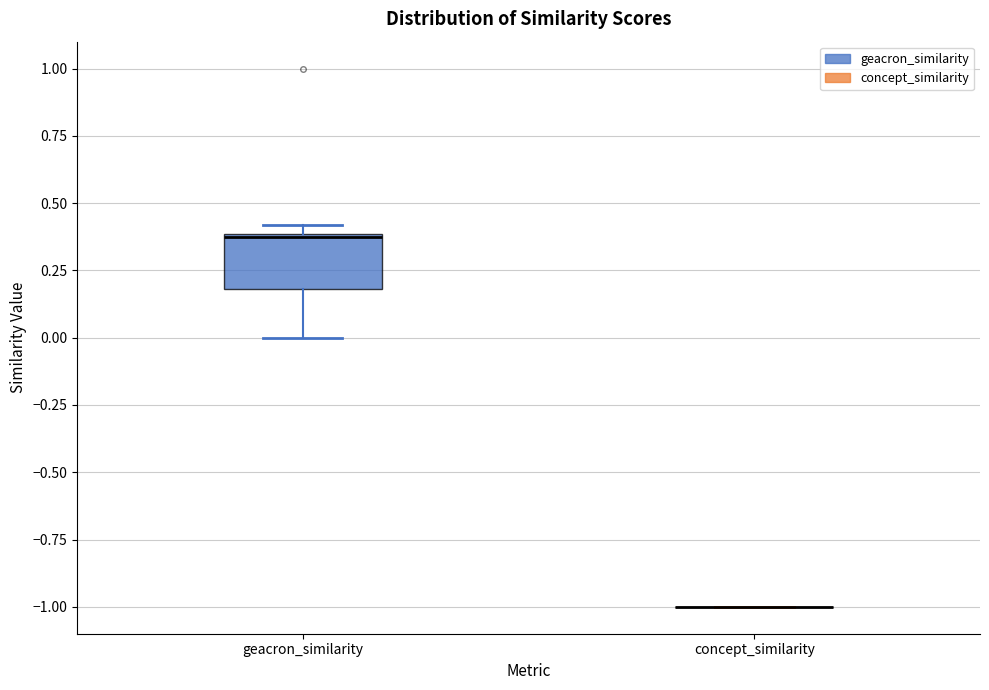

Comparing the boxes themselves (not the whiskers), which one is the tallest?

geacron_similarity